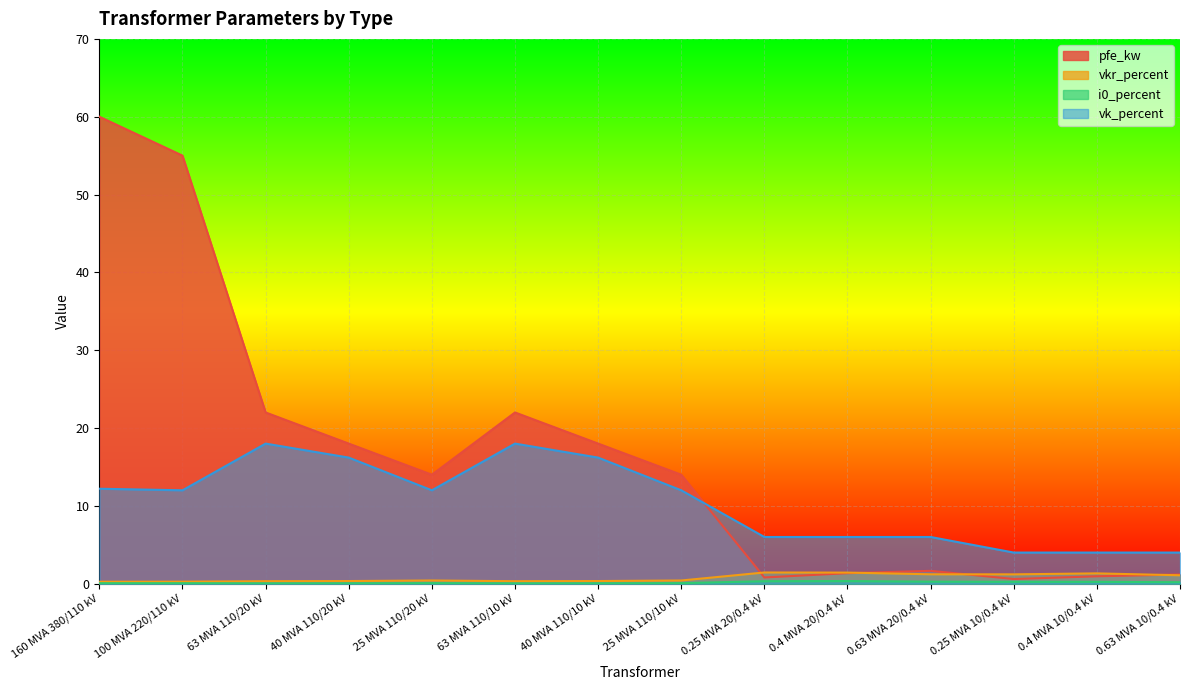

True or false: pfe_kw has more than 0 interior local peaks.

True